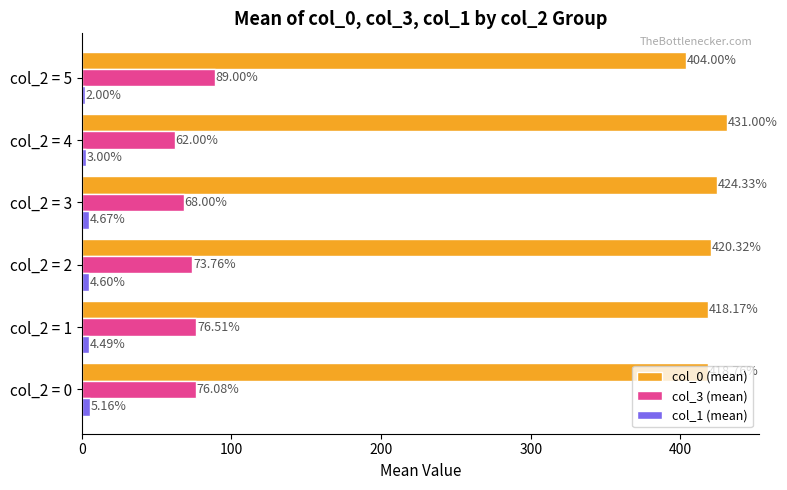

Between col_2 = 2 and col_2 = 5, which series saw the biggest shift?

col_0 (mean)